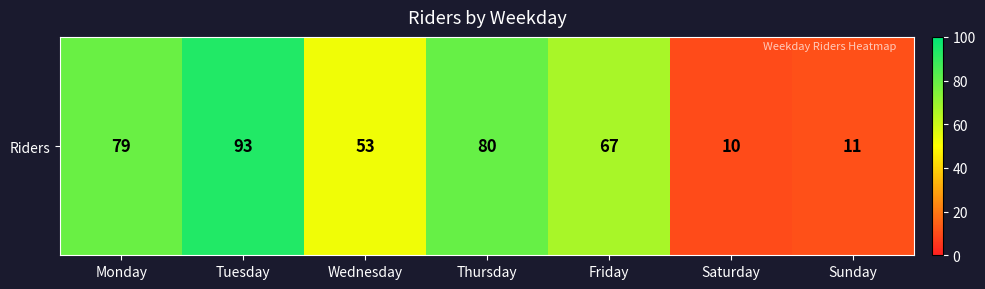

List the labels in order of value, smallest first.

Saturday, Sunday, Wednesday, Friday, Monday, Thursday, Tuesday